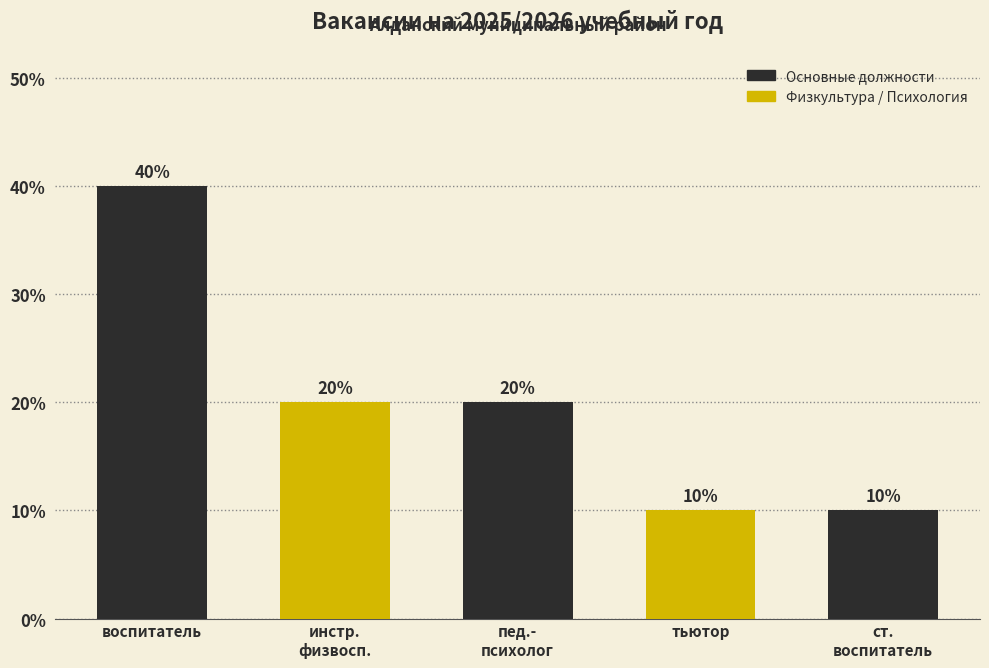

How many values are between 10 and 20?

4